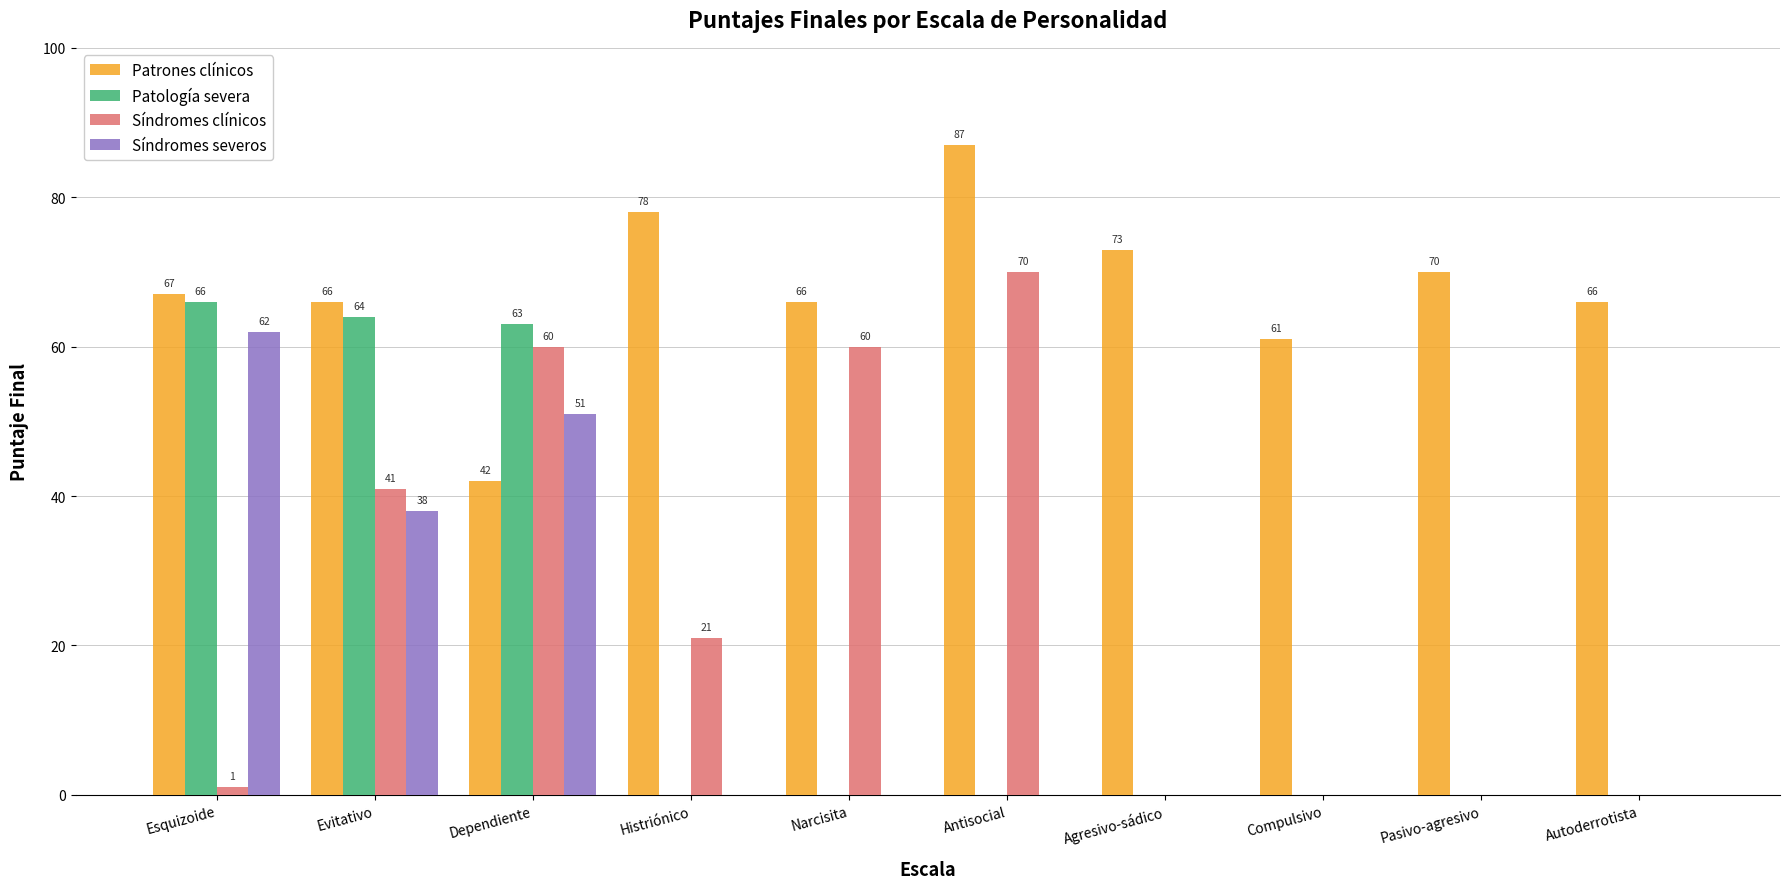

The Síndromes clínicos series shows 21 at Histriónico. True or false?

True